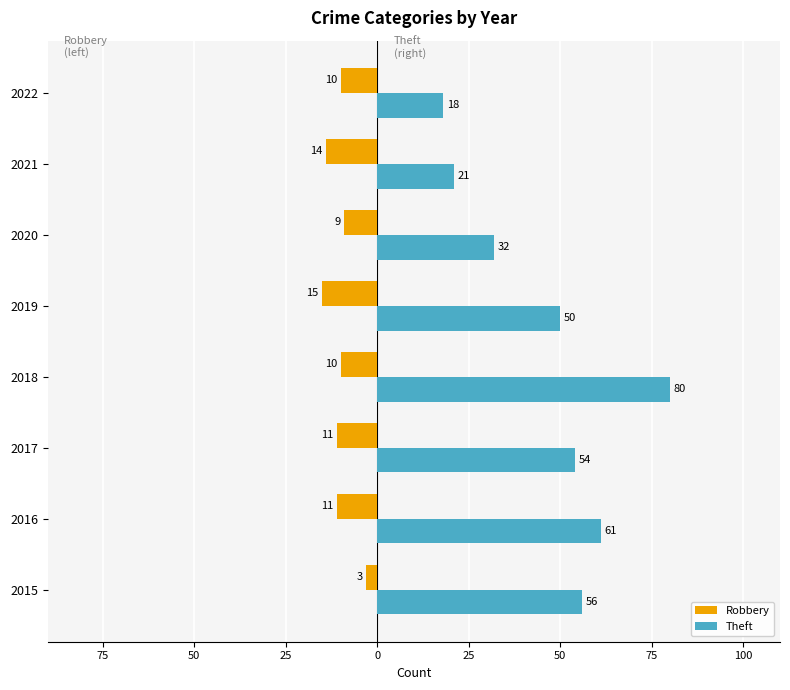

What are all the series names shown in the legend?

Robbery, Theft